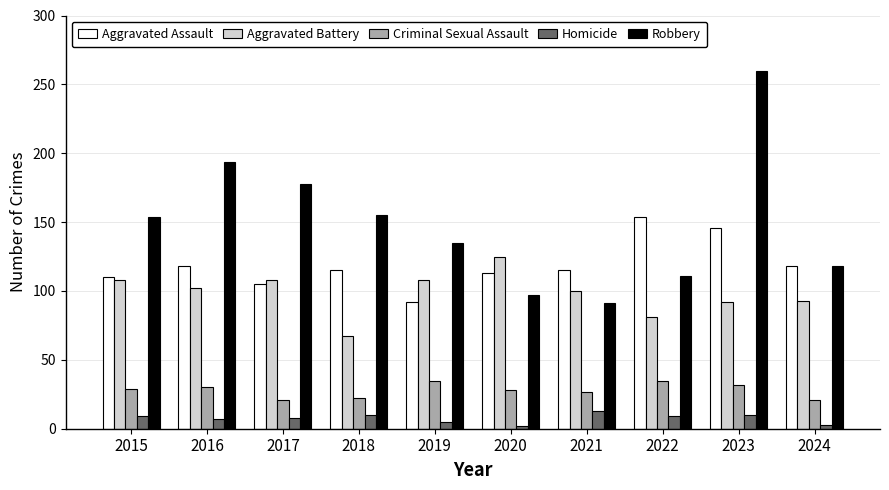

What is the minimum value shown in the chart?

2